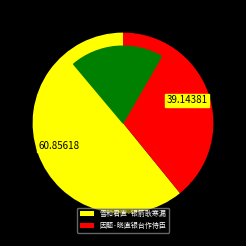

True or false: 雪和君直·银箭耿寒漏 accounts for 67% of the total.

False